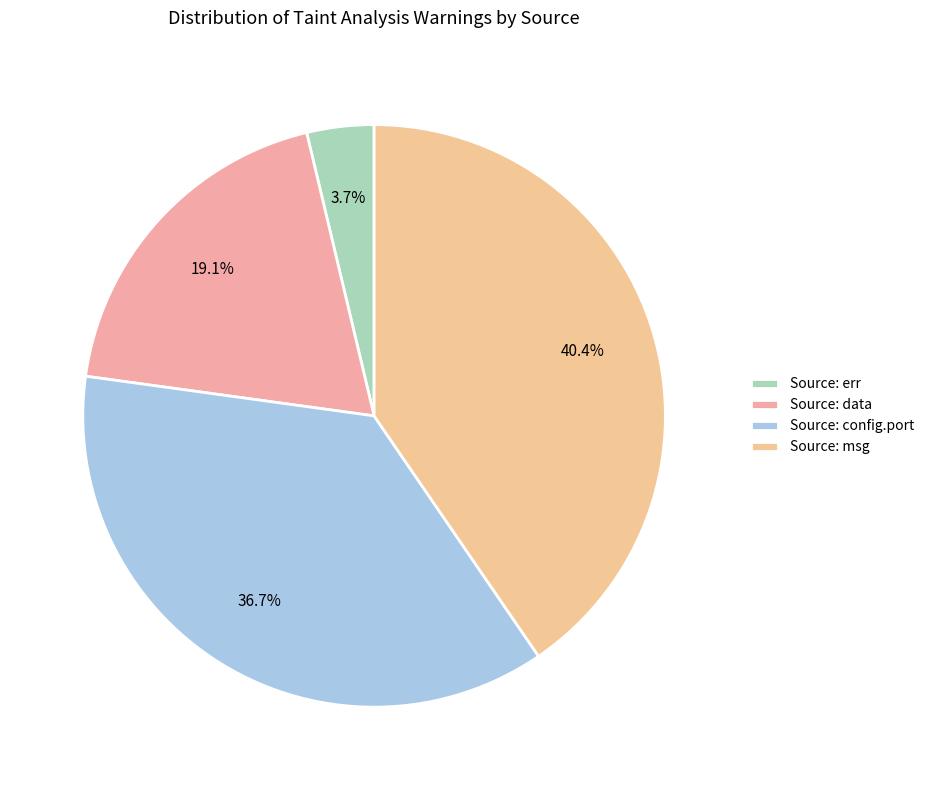

What portion of the pie excludes Source: data?

80.9%